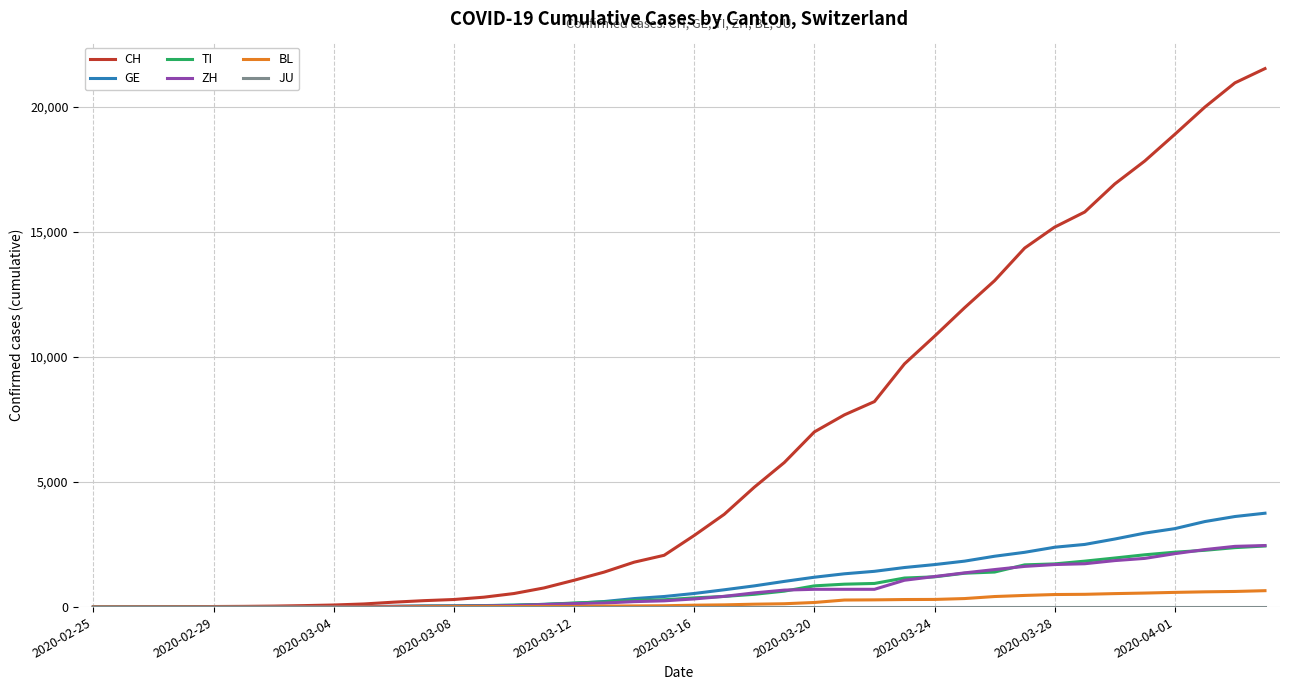

Which series has the largest total across all categories?

CH